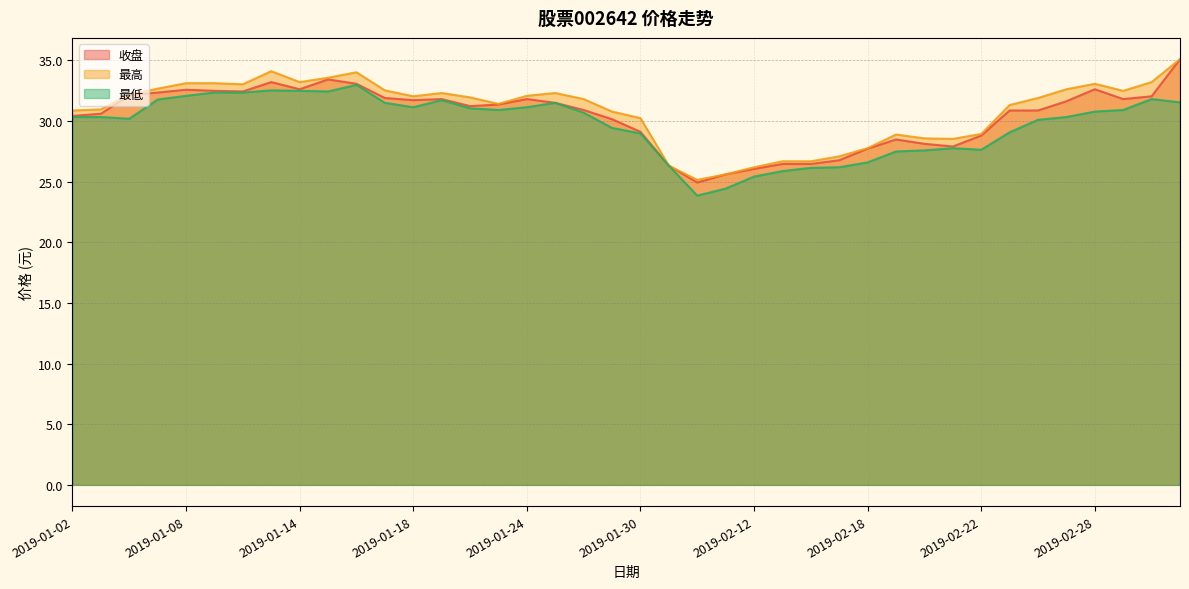

What is the total value across all series at 2019-01-31?

79.0